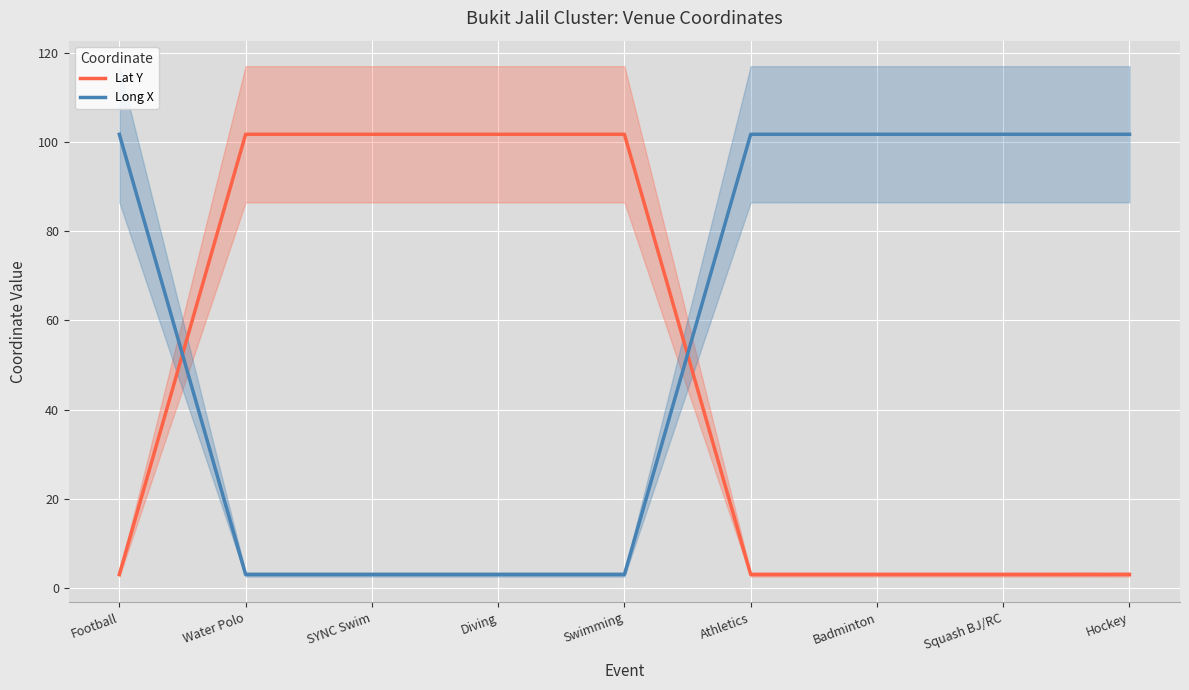

Reading right to left, list all the values displayed in this chart.

Lat Y: 3.1	3.1	3.1	3.1	101.7	101.7	101.7	101.7	3.1
Long X: 101.7	101.7	101.7	101.7	3.1	3.1	3.1	3.1	101.7